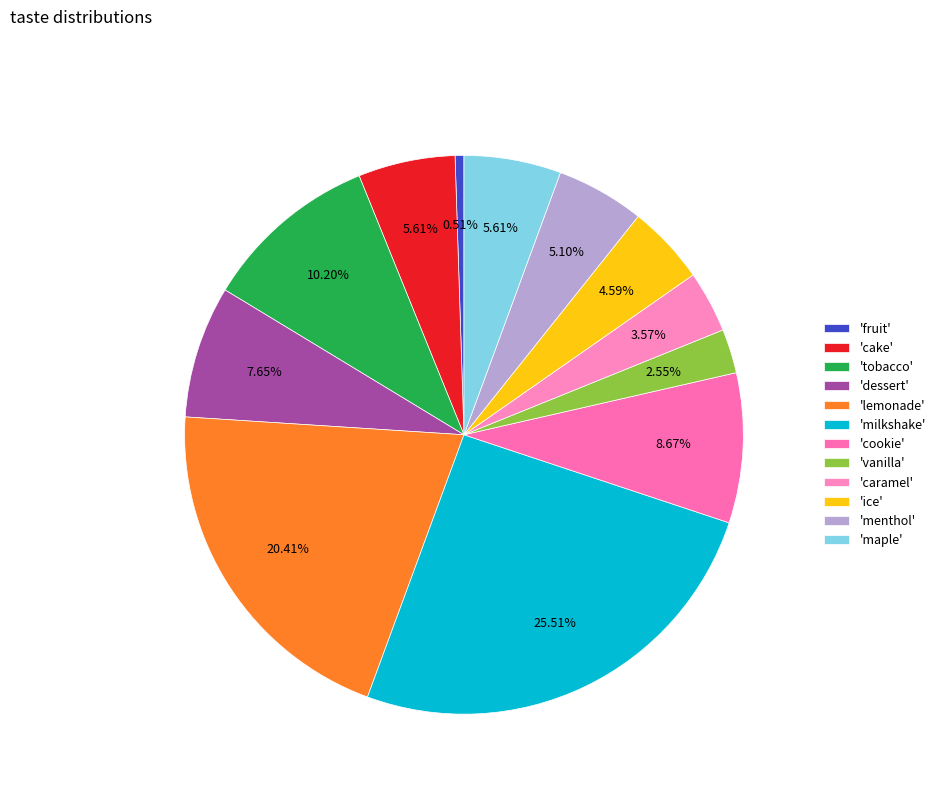

How many slices are in this pie chart?

12